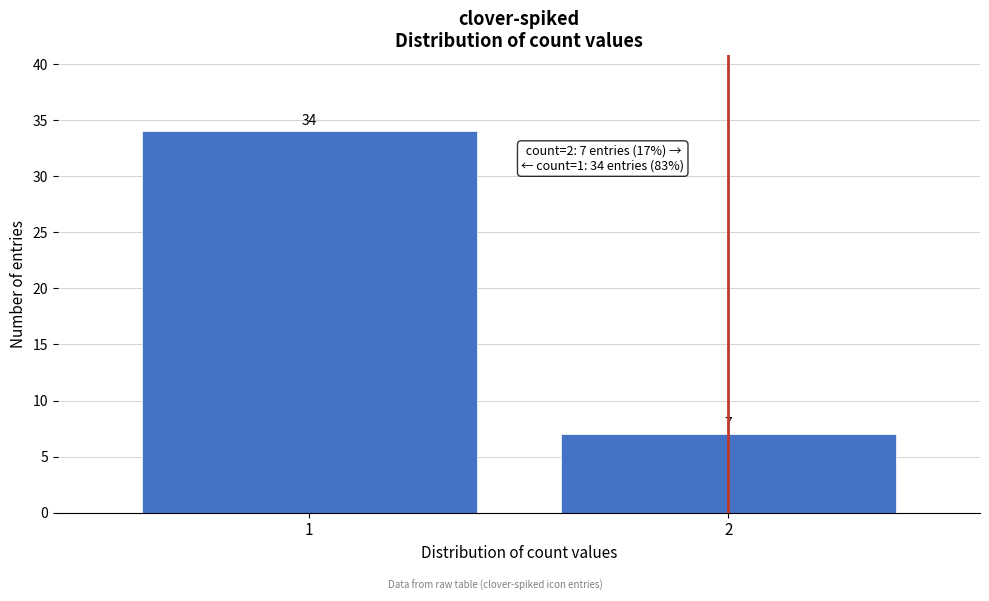

Reading left to right, list all the values displayed in this chart.

1=34	2=7